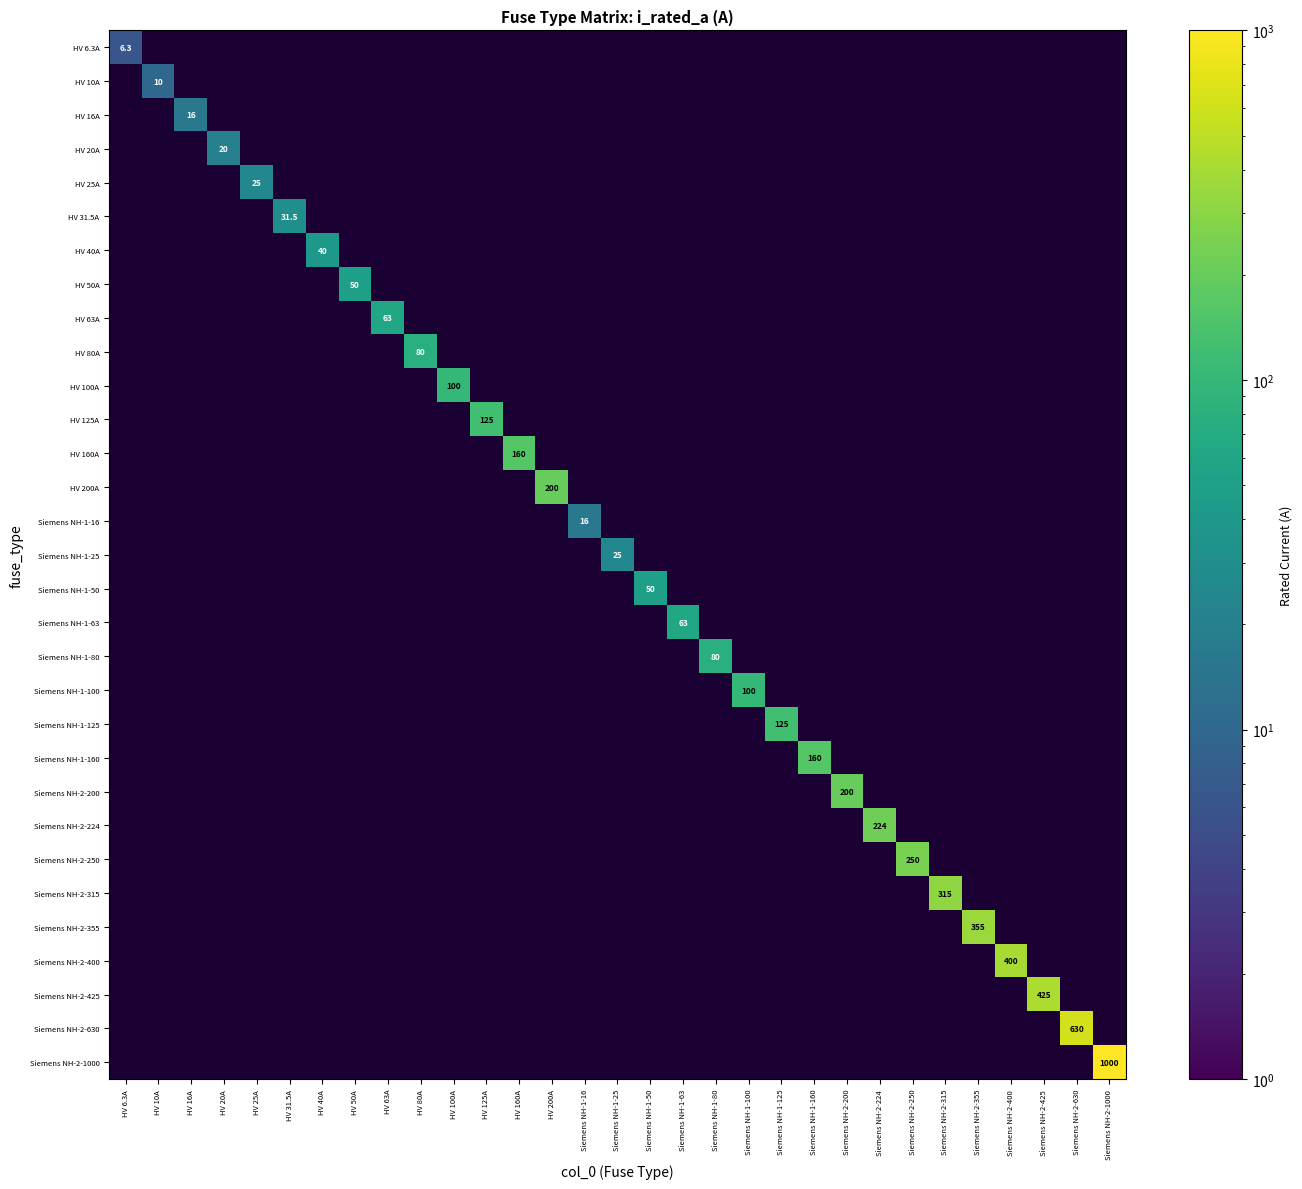

At which label does HV 160A reach its minimum?

HV 6.3A